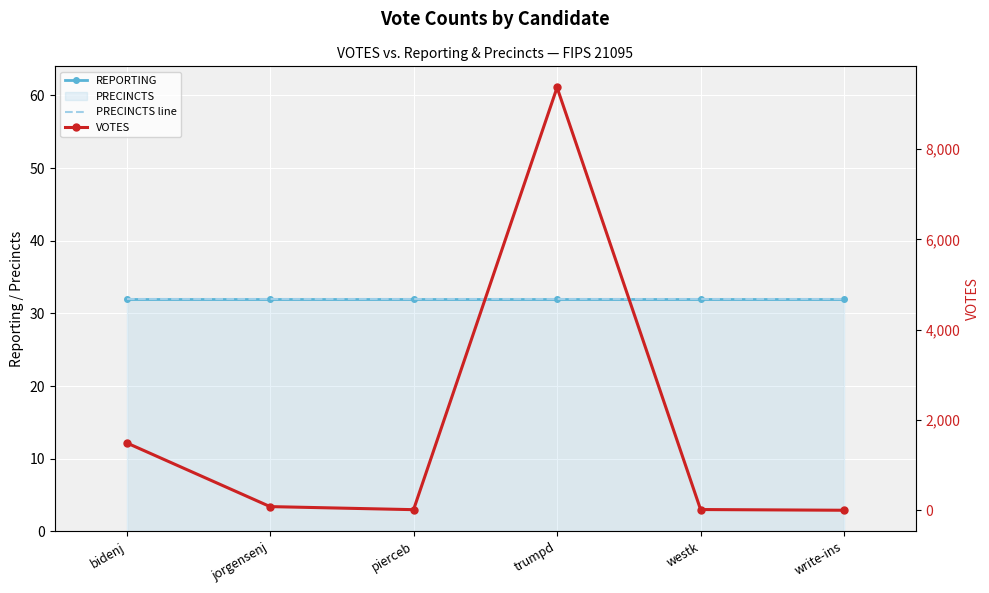

At which label is REPORTING closest to 32?

bidenj